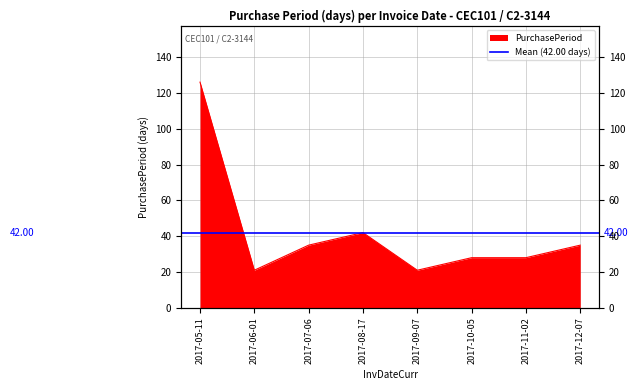

Count the number of values greater than 35.

2